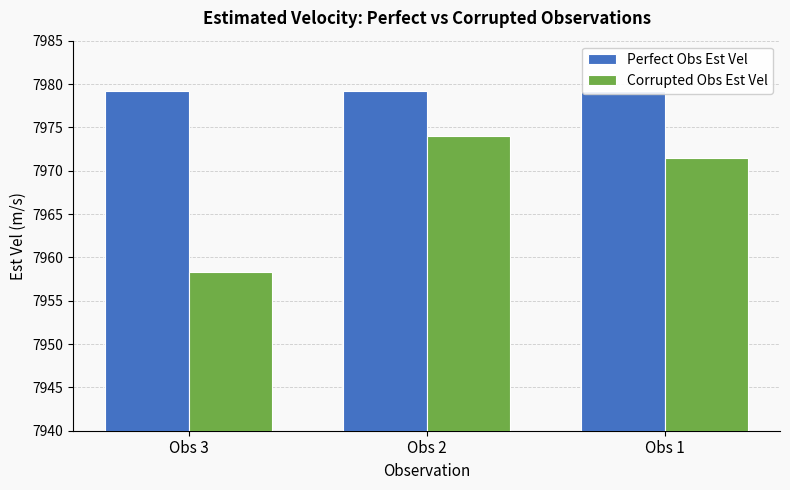

Is the value of Perfect Obs Est Vel at Obs 2 greater than the value of Corrupted Obs Est Vel at Obs 2?

Yes